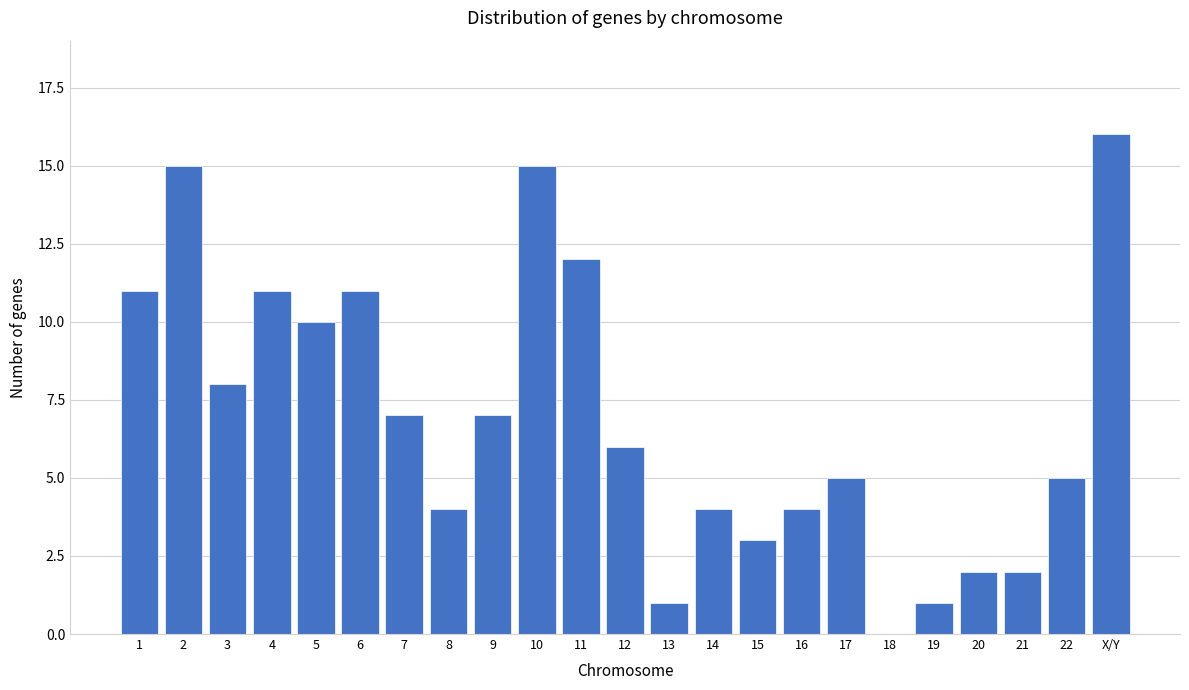

Reading right to left, what are all the values shown in this chart?

X/Y=16	22=5	21=2	20=2	19=1	18=0	17=5	16=4	15=3	14=4	13=1	12=6	11=12	10=15	9=7	8=4	7=7	6=11	5=10	4=11	3=8	2=15	1=11